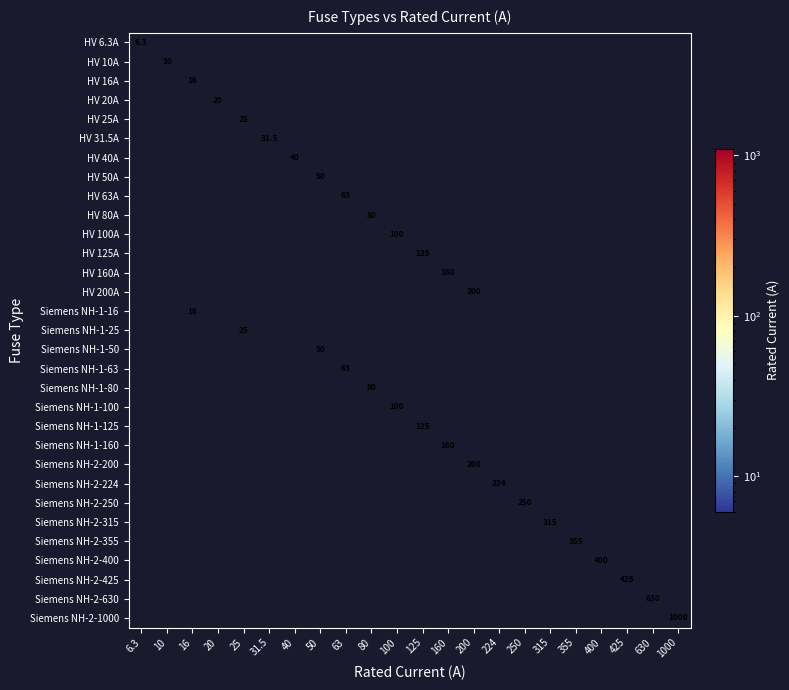

Rank the series at 10 from lowest to highest value.

HV 6.3A, HV 10A, HV 16A, HV 20A, HV 25A, HV 31.5A, HV 40A, HV 50A, HV 63A, HV 80A, HV 100A, HV 125A, HV 160A, HV 200A, Siemens NH-1-16, Siemens NH-1-25, Siemens NH-1-50, Siemens NH-1-63, Siemens NH-1-80, Siemens NH-1-100, Siemens NH-1-125, Siemens NH-1-160, Siemens NH-2-200, Siemens NH-2-224, Siemens NH-2-250, Siemens NH-2-315, Siemens NH-2-355, Siemens NH-2-400, Siemens NH-2-425, Siemens NH-2-630, Siemens NH-2-1000